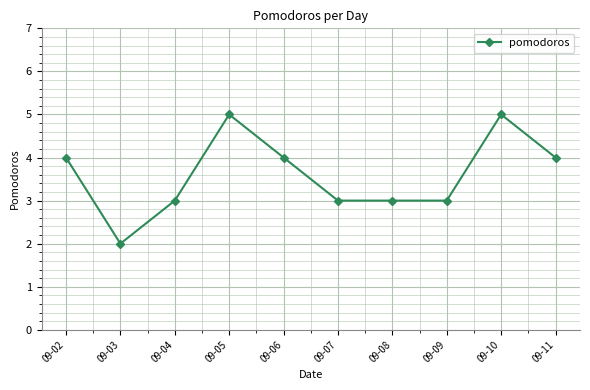

At which category does the data reach its first local valley?

09-03